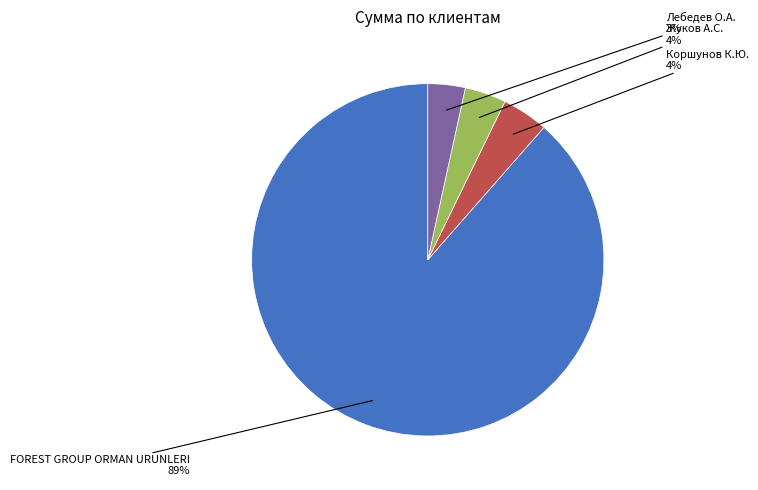

To the nearest percent, what is the average slice percentage?

25%